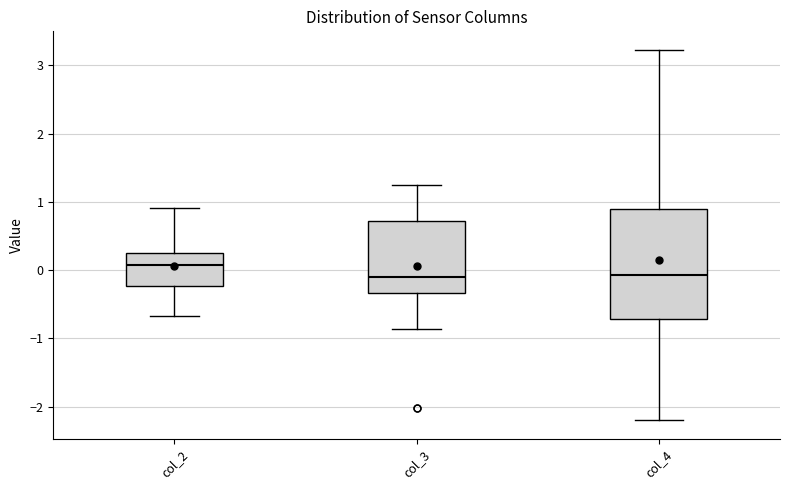

Reading left to right, read every box against the y-axis: the position of its median line, the range the box covers, and the ends of its whiskers. The values are not printed on the chart, so give them approximately, as read against the axis.

col_2: median 0.1, box -0.2 to 0.3, whiskers -0.7 to 0.9
col_3: median -0.1, box -0.3 to 0.7, whiskers -0.9 to 1.2
col_4: median -0.1, box -0.7 to 0.9, whiskers -2.2 to 3.2